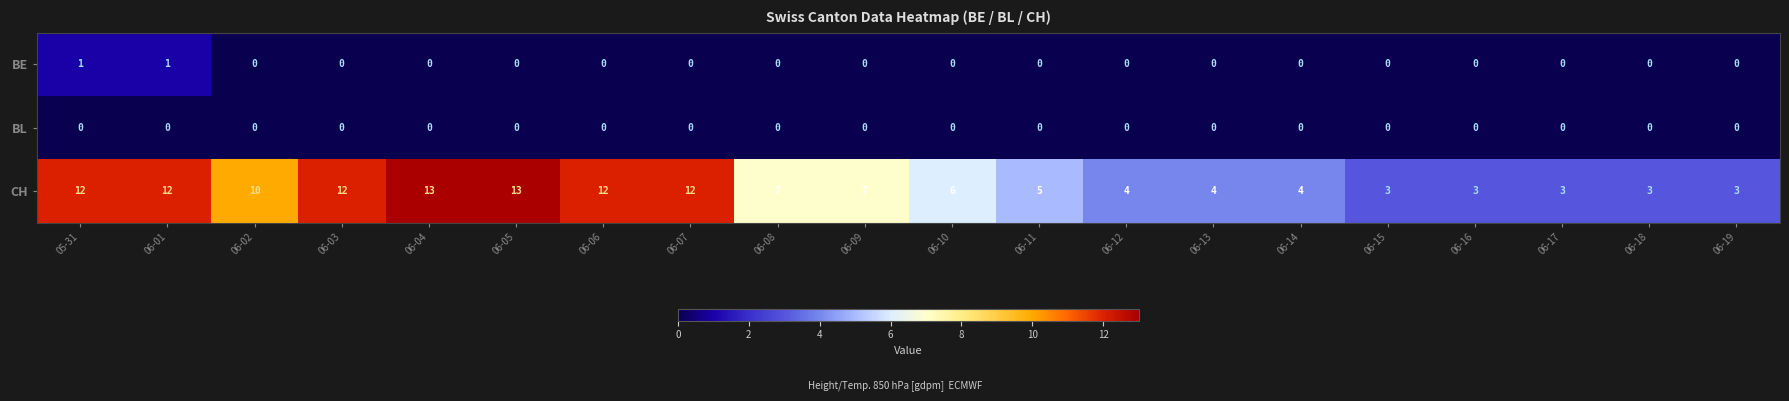

Which series has the largest range (max minus min)?

CH